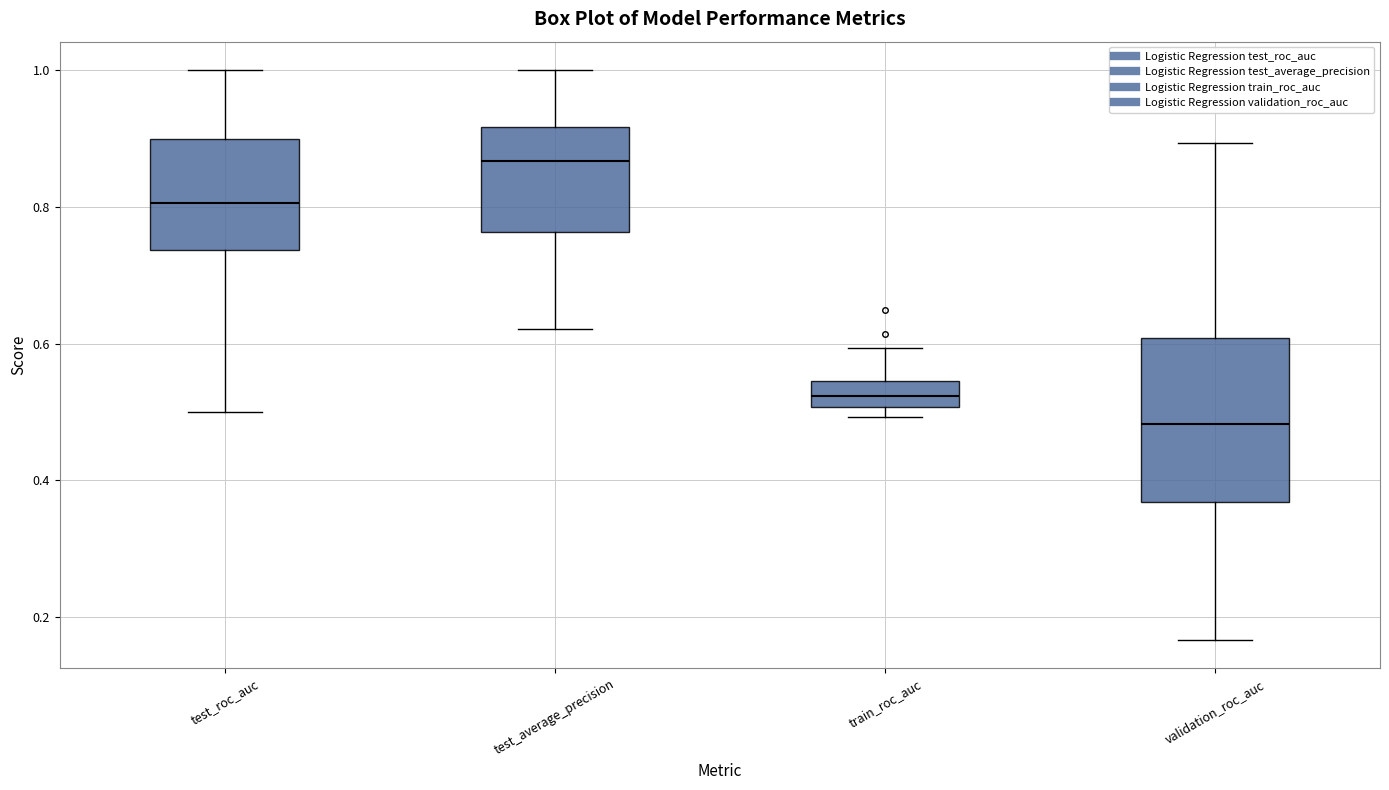

Reading left to right, read every box against the y-axis: the position of its median line, the range the box covers, and the ends of its whiskers. The values are not printed on the chart, so give them approximately, as read against the axis.

test_roc_auc: median 0.80, box 0.74 to 0.90, whiskers 0.50 to 1.00
test_average_precision: median 0.86, box 0.76 to 0.92, whiskers 0.62 to 1.00
train_roc_auc: median 0.52, box 0.50 to 0.54, whiskers 0.50 (just below the box's lower edge) to 0.60
validation_roc_auc: median 0.48, box 0.36 to 0.60, whiskers 0.16 to 0.90